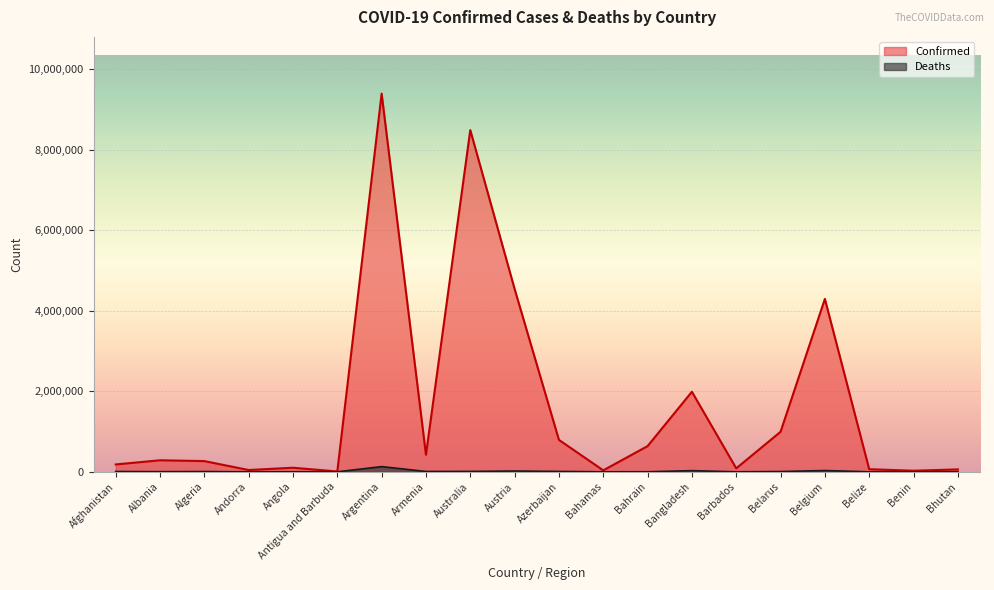

How many data points in Confirmed are less than 286732?

10